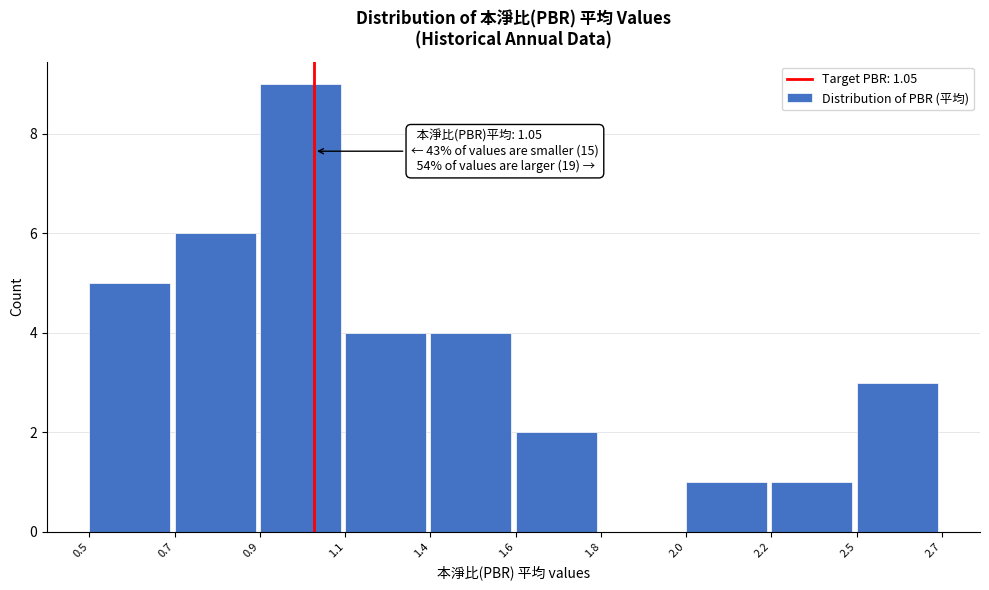

Reading left to right, extract all data points from this chart.

0.5=5	0.7=6	0.9=9	1.1=4	1.4=4	1.6=2	1.8=0	2.0=1	2.2=1	2.5=3